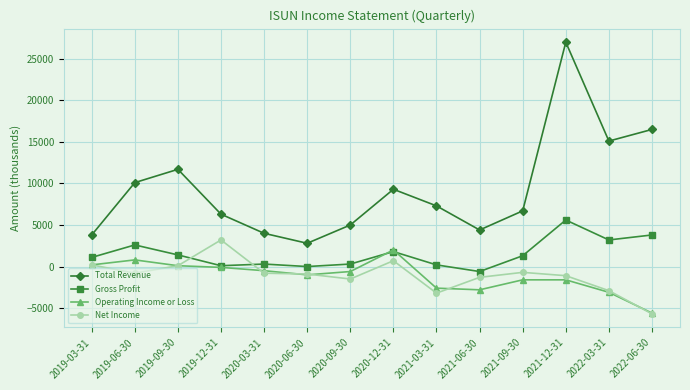

What is the label of the 11th point from the right?

2019-12-31